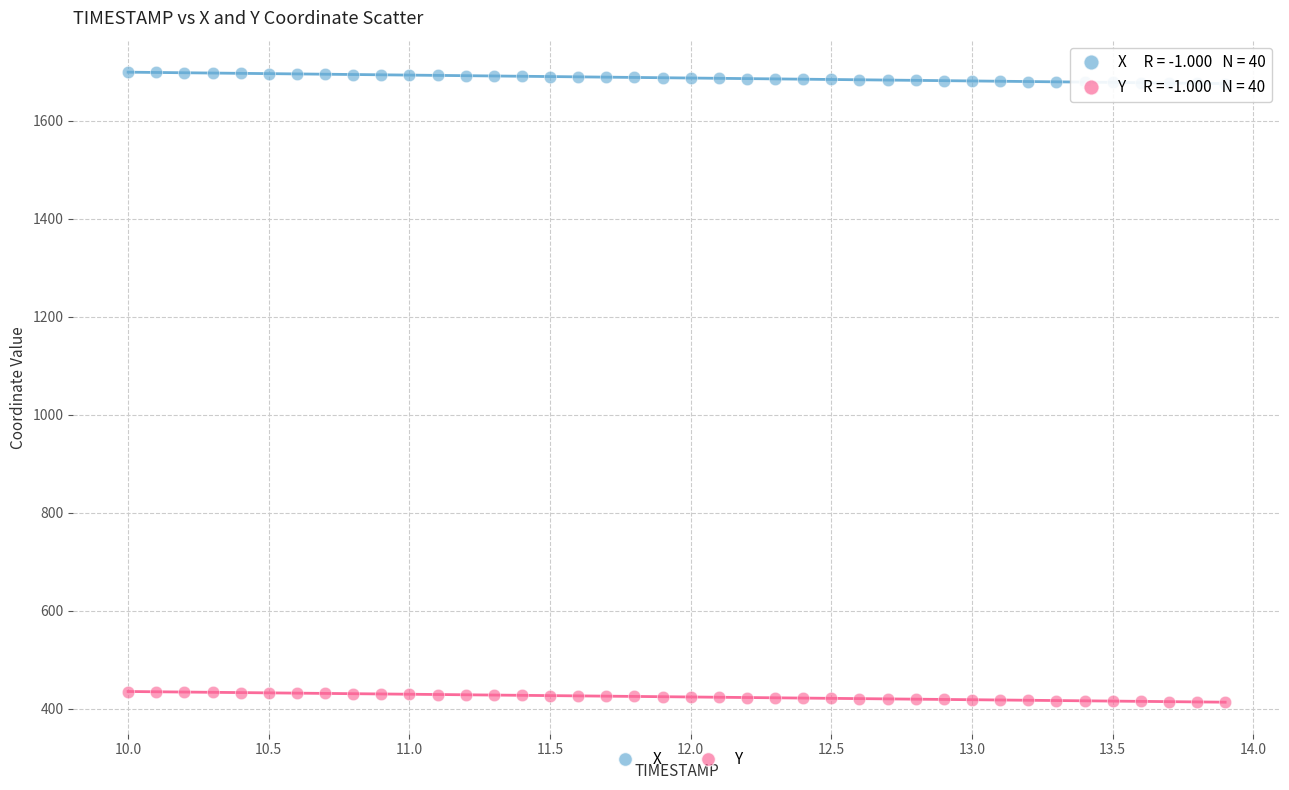

What are all the series names shown in the legend?

X, Y